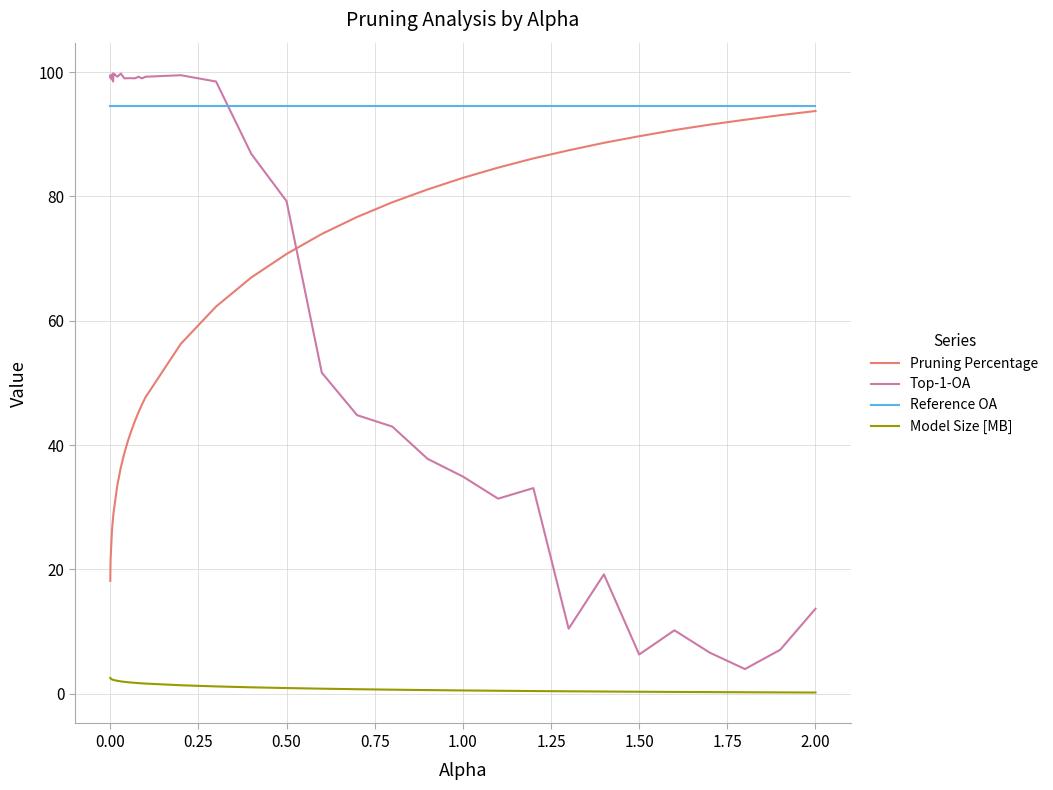

Which series has the widest spread of values?

Top-1-OA